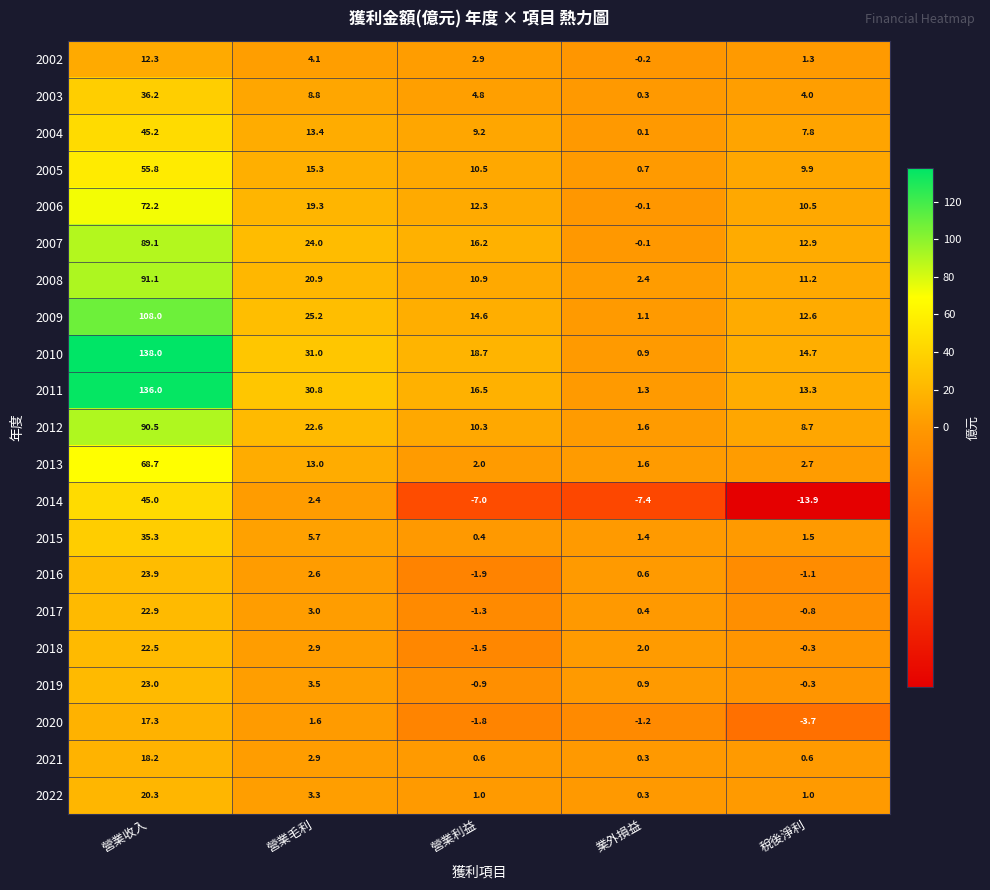

The value of 2007 at 營業利益 is 16.2. True or false?

True